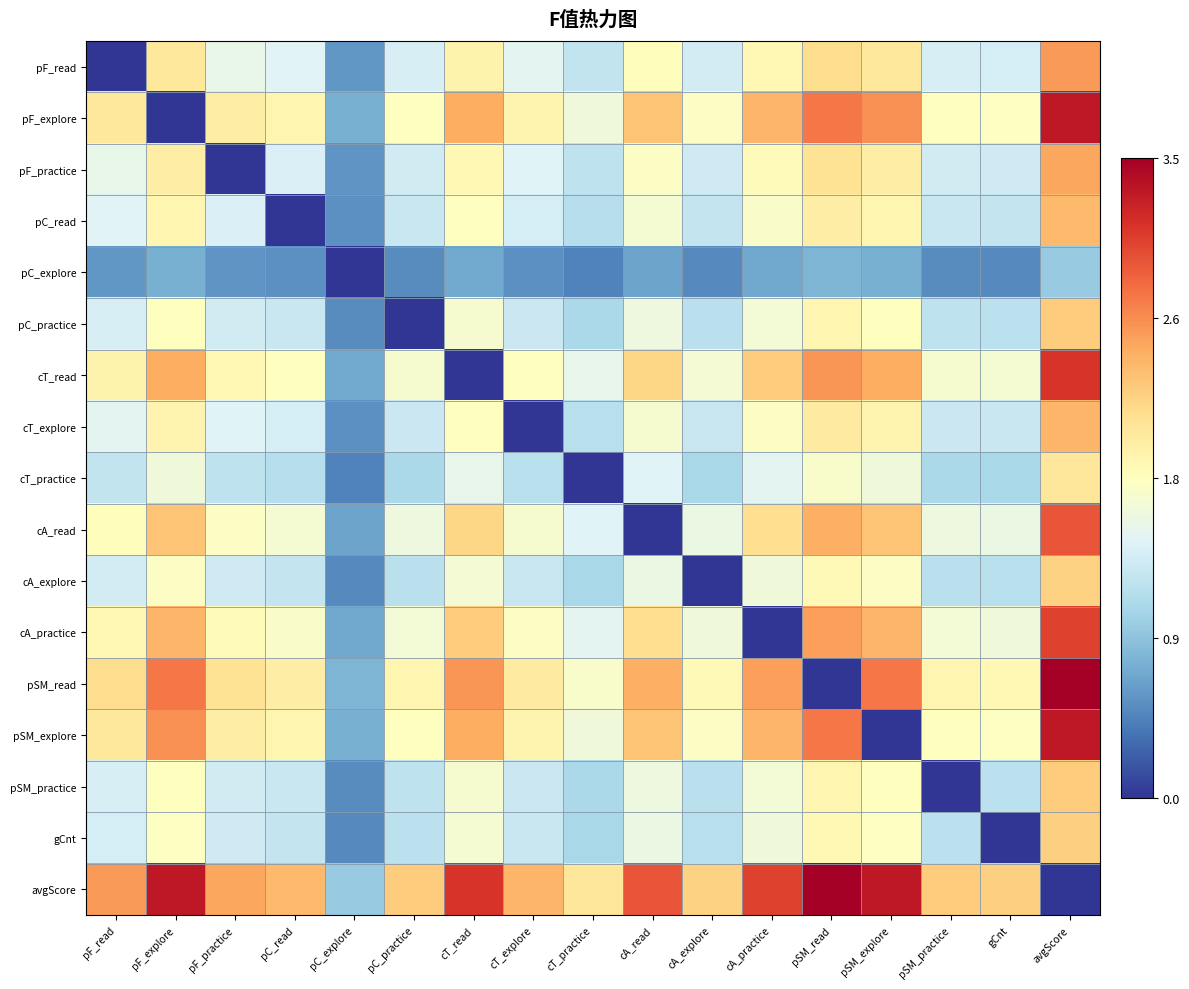

Between pC_read and pF_practice, which is larger?

pF_practice